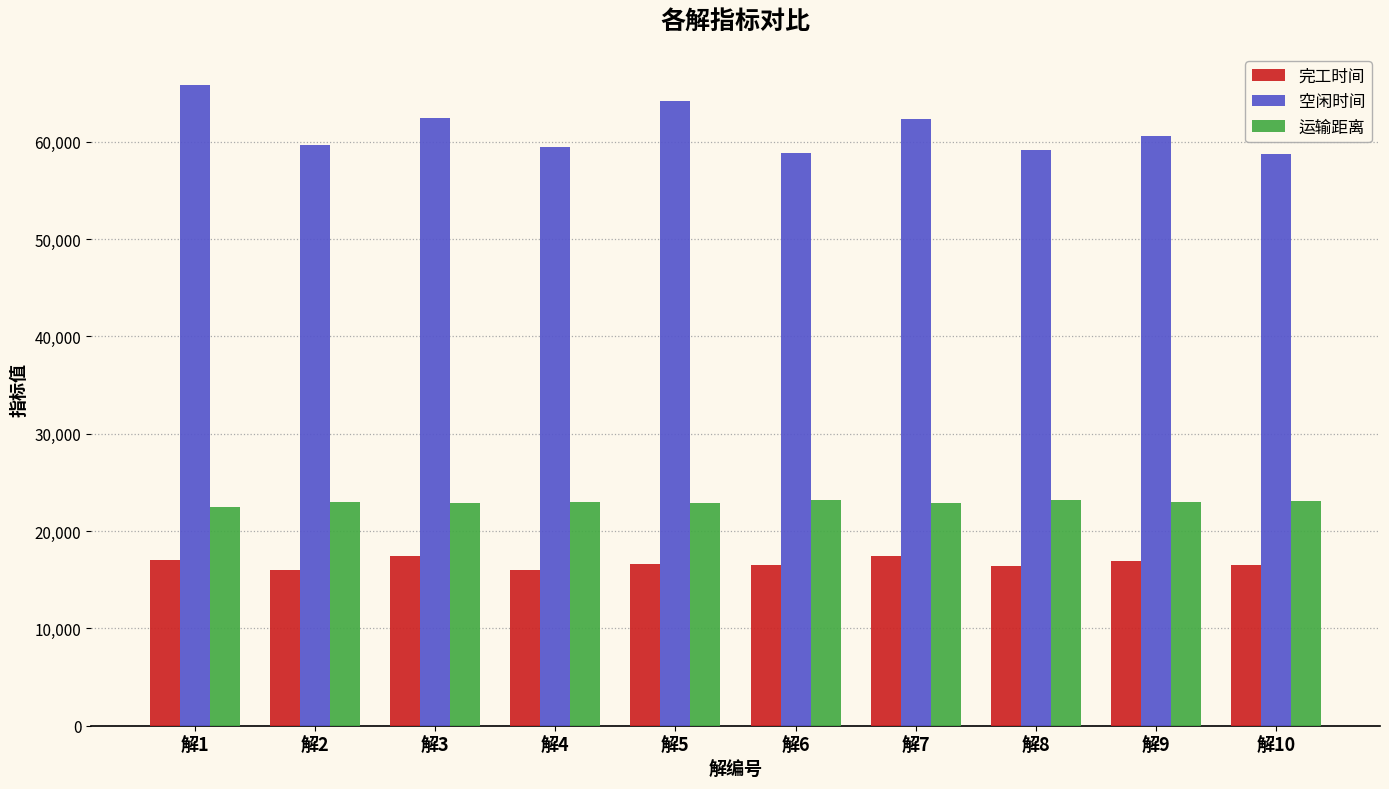

What is the value of the 空闲时间 bar at the 3rd from the left?

62459.5